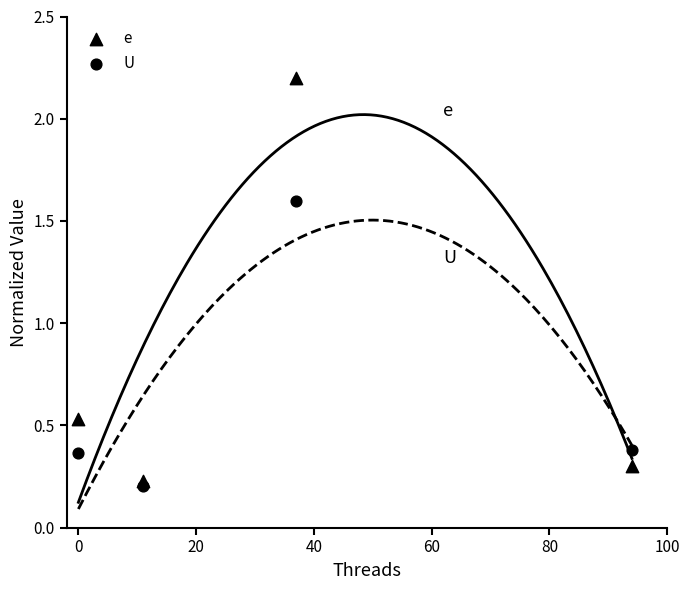

Which series reaches the minimum Y coordinate?

U